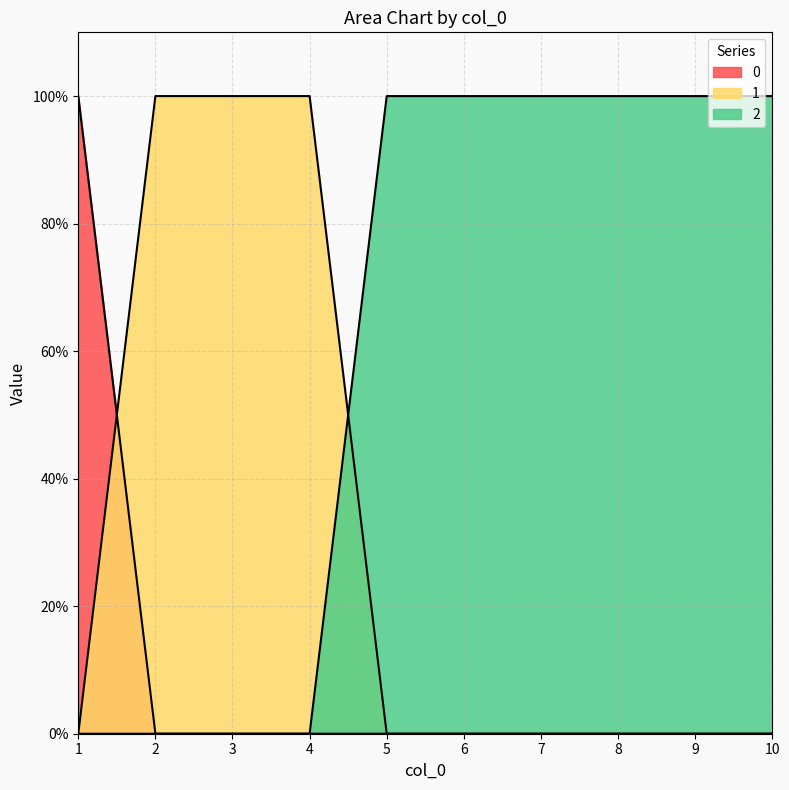

Which category has the lowest value in the 0 series?

2